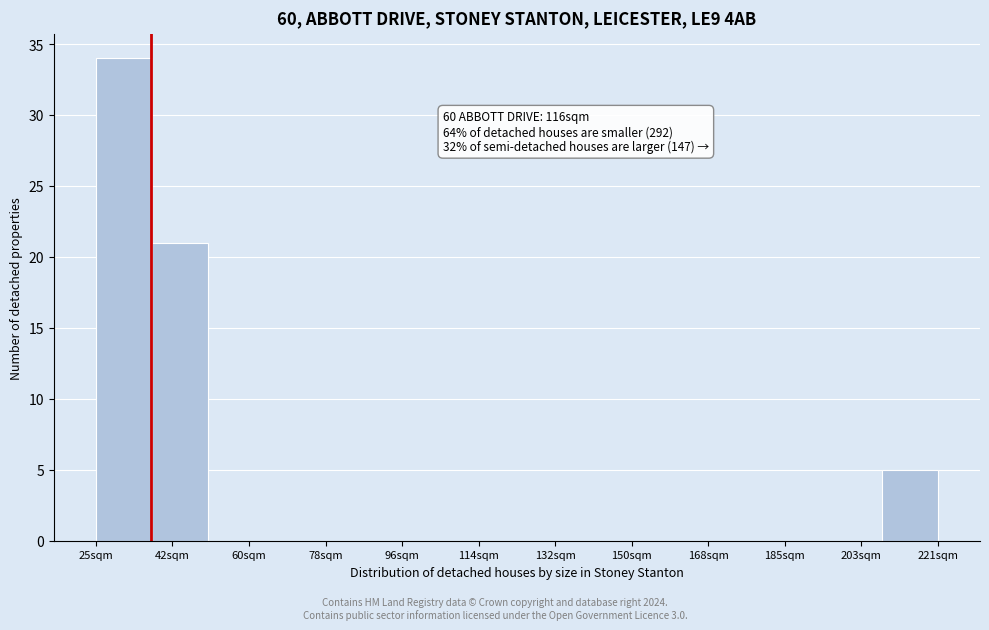

Over which range of the x-axis is the bar tallest?

26 to 38